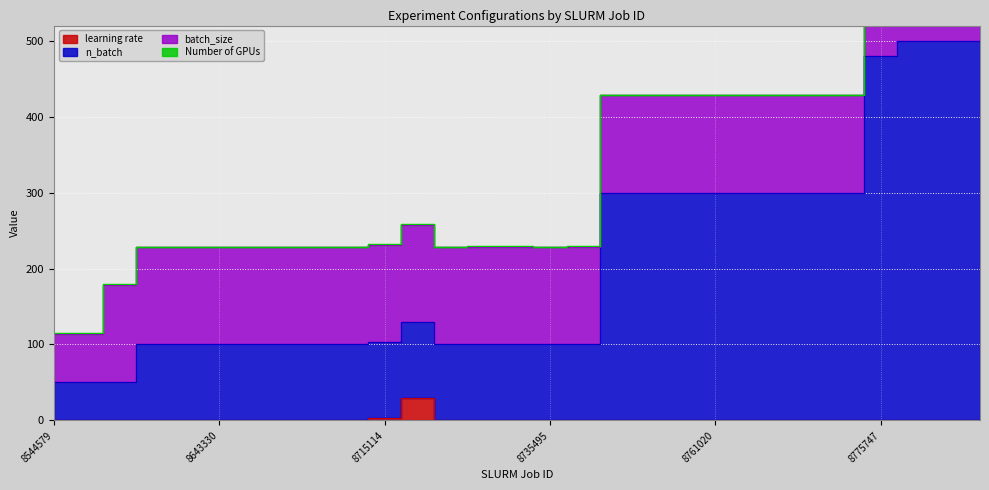

Is the value of learning rate at 8548727 greater than the value of n_batch at 8618521?

No